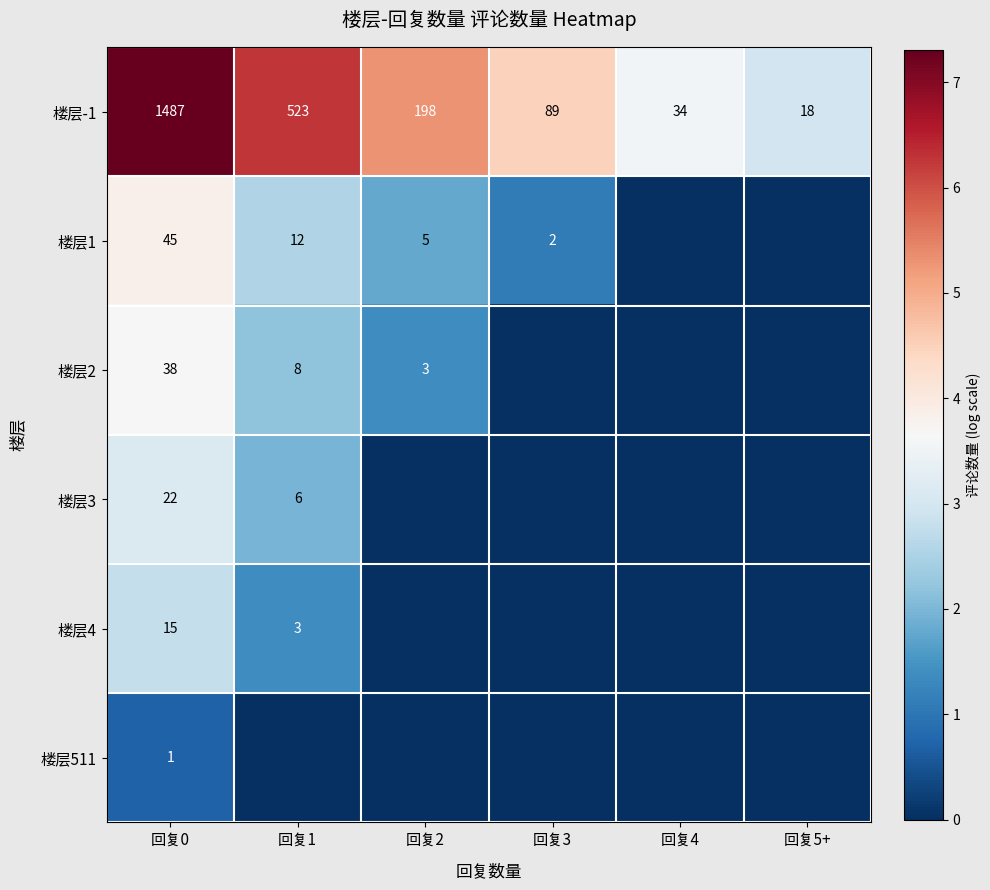

The value of 楼层4 at 回复1 is 3. True or false?

True